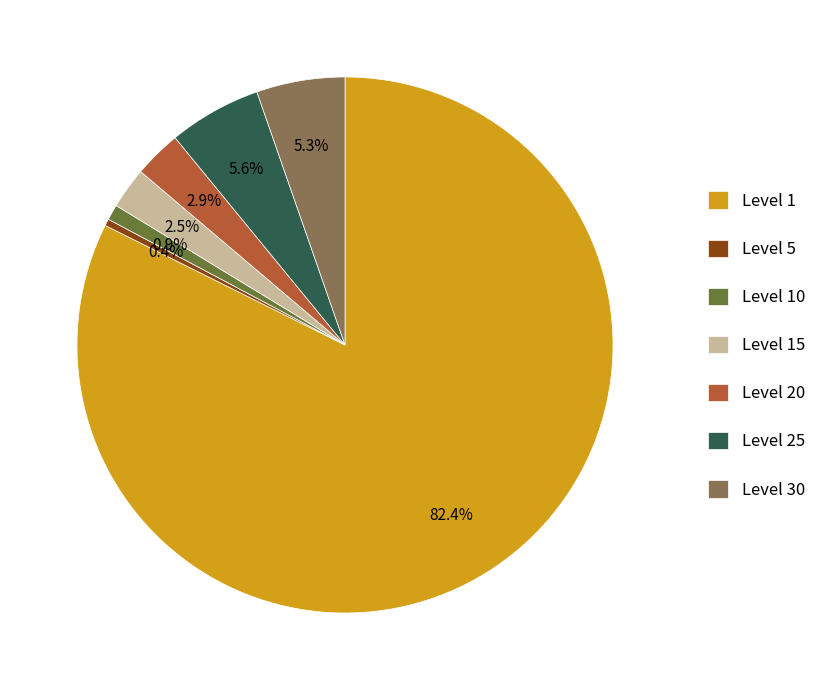

Is there a majority slice in this chart?

Yes